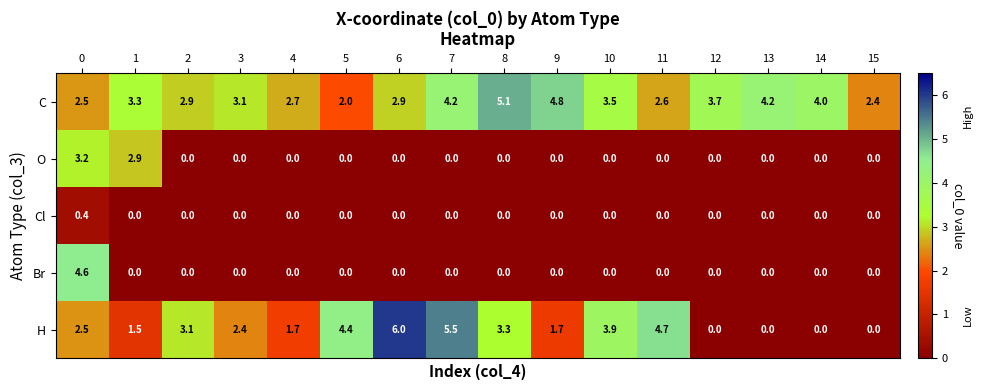

How many series are shown in this chart?

5